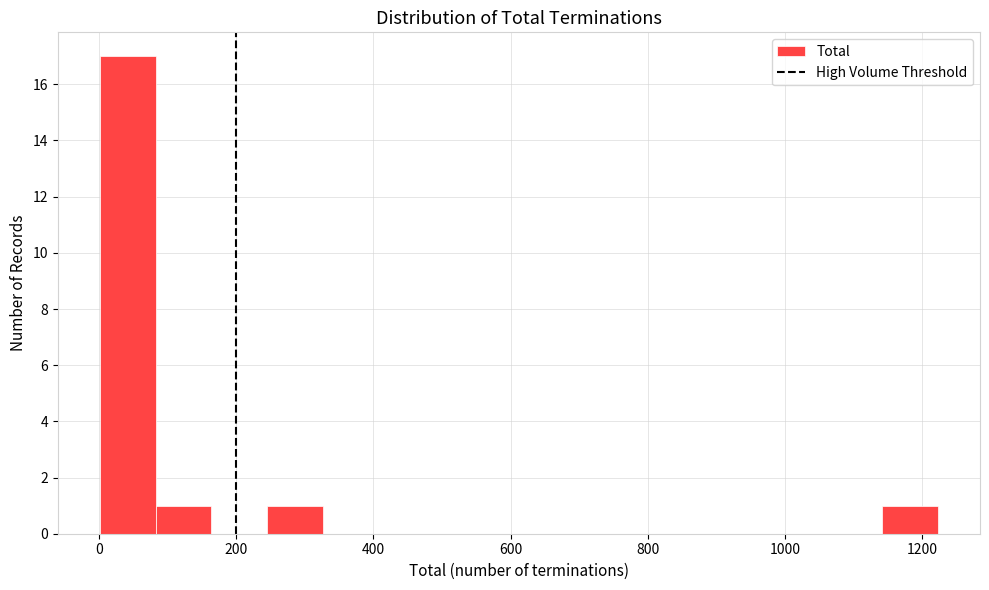

Which range on the x-axis has the tallest bar?

0 to 80